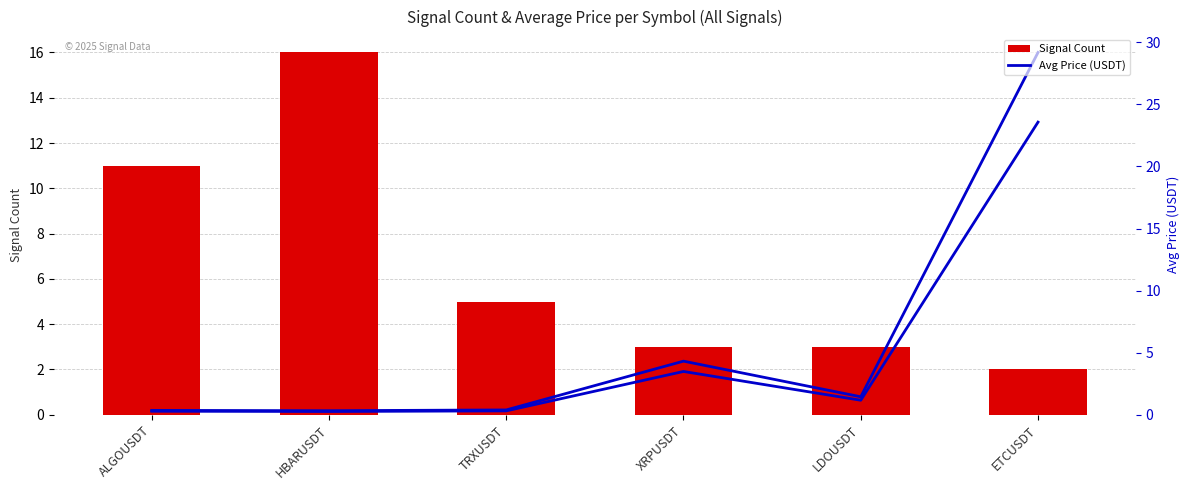

The value of Signal Count at XRPUSDT is 3.0. True or false?

True